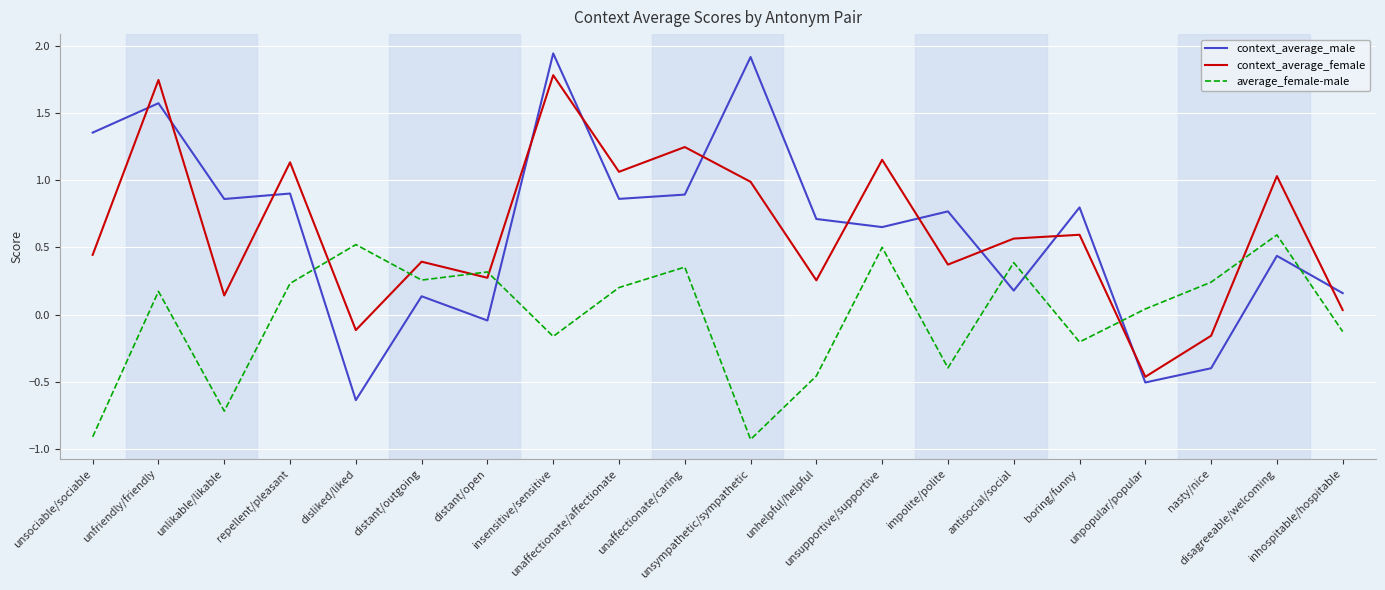

What is the difference between the maximum and minimum values in the average_female-male series?

1.5